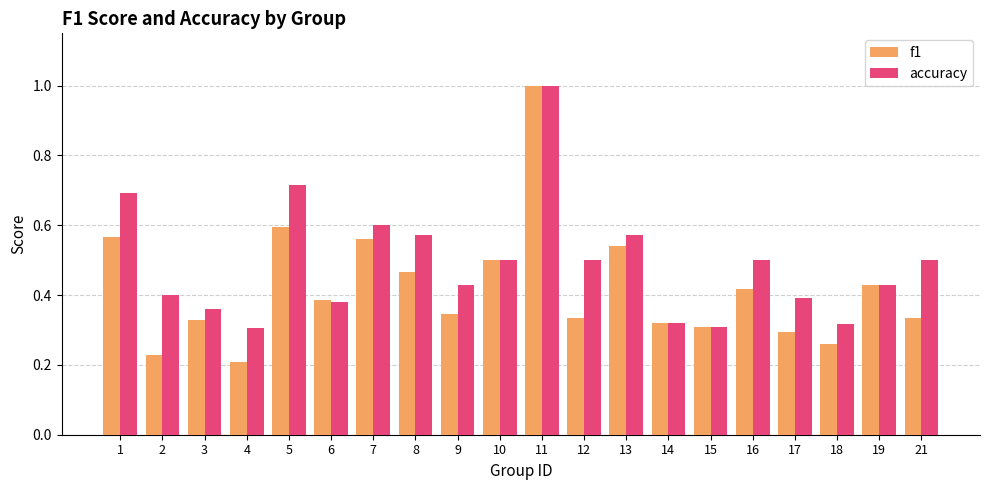

What is the maximum value shown in the chart?

1.0